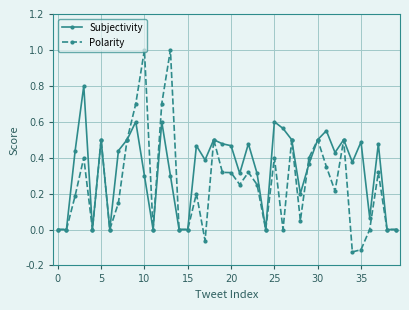

Rank the series by their maximum value, from highest to lowest.

Polarity, Subjectivity